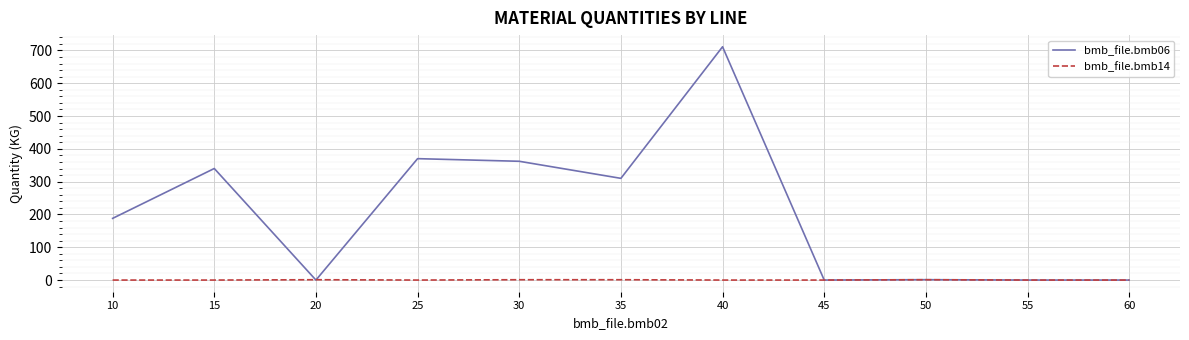

Which series has the widest spread of values?

bmb_file.bmb06